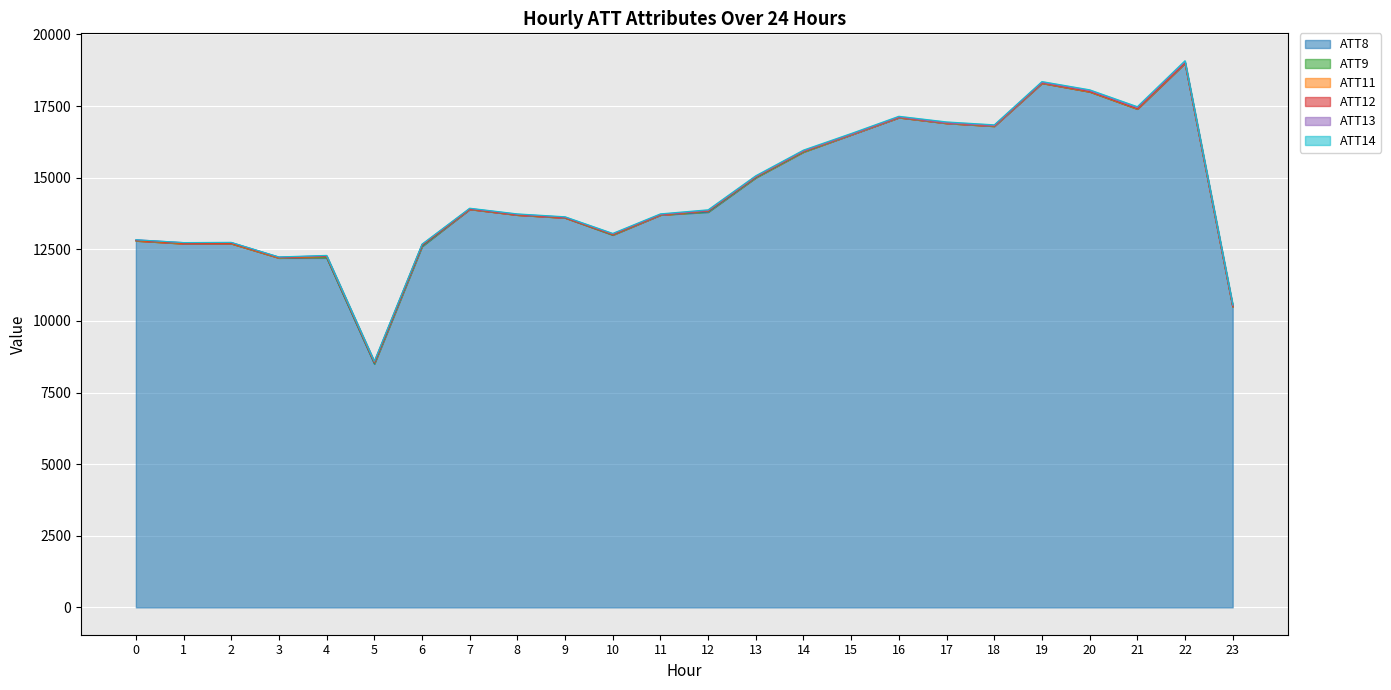

Between which two adjacent categories do ATT13 and ATT14 first intersect?

6 and 7